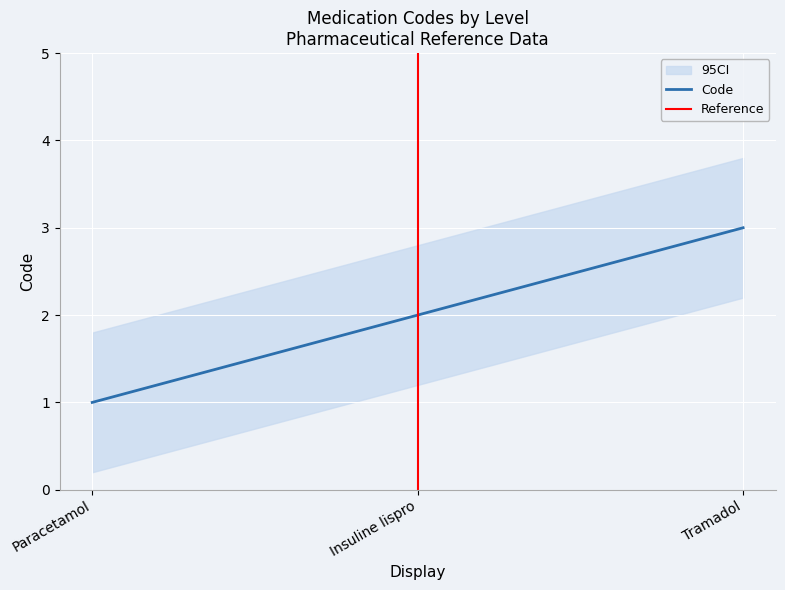

What is the difference between the maximum and minimum values?

2